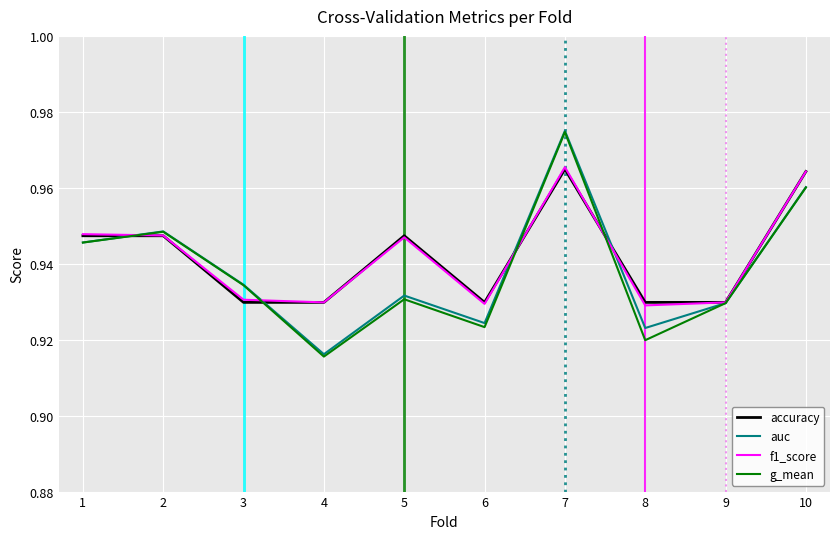

Does the chart have visible grid lines?

Yes